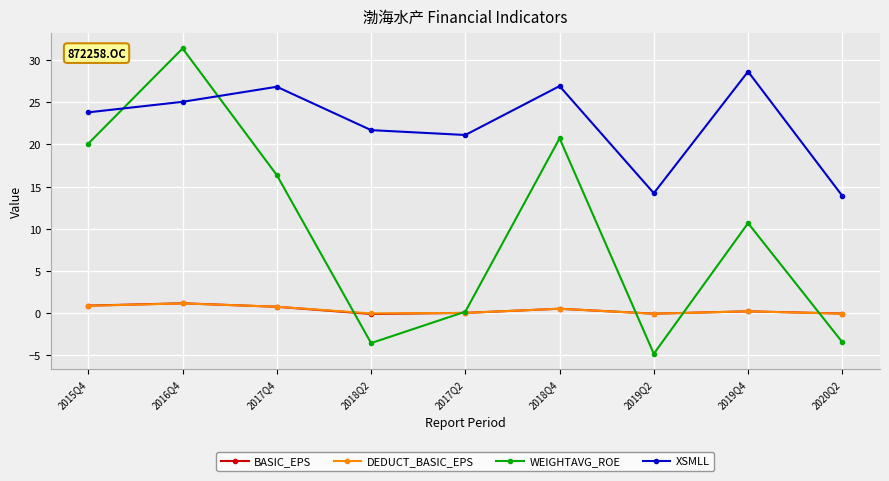

Which series changed the most between 2016Q4 and 2018Q4?

WEIGHTAVG_ROE